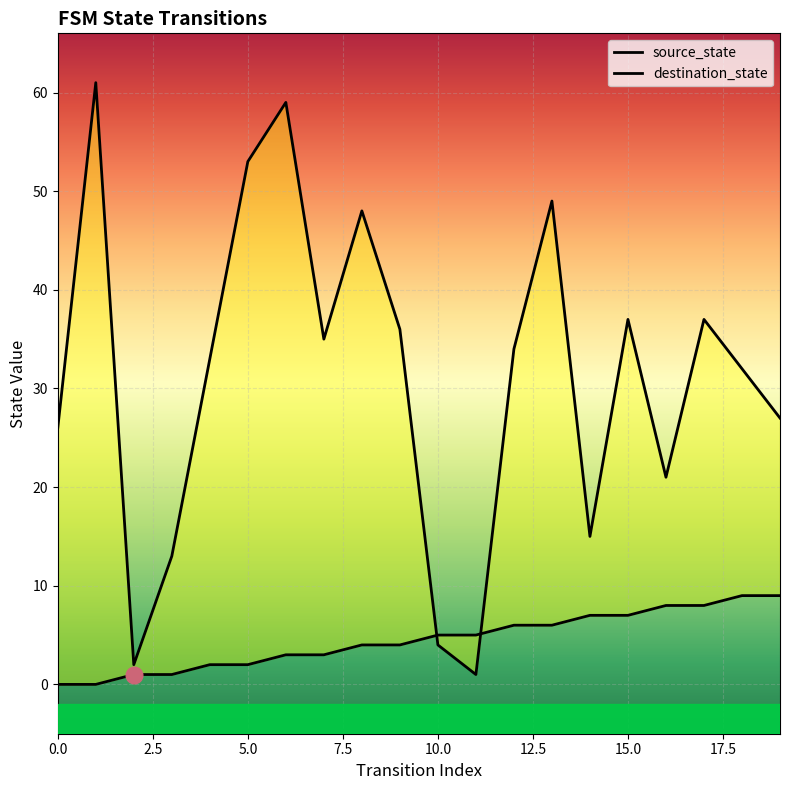

Which has a higher value, 10 or 8?

10